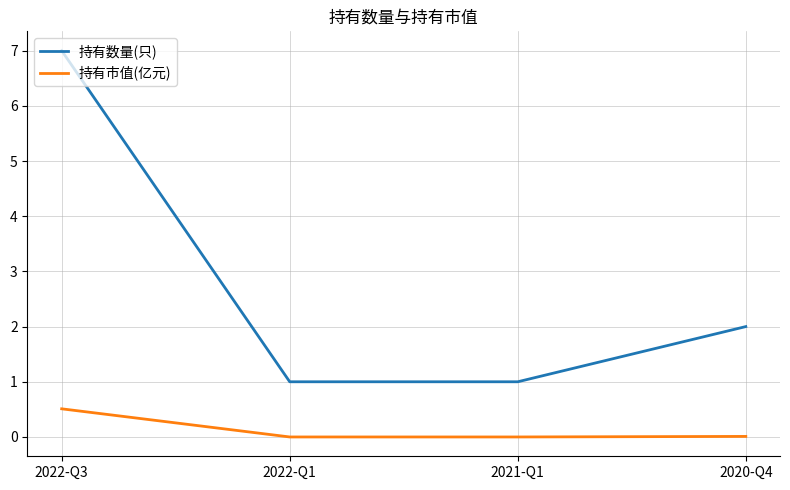

How many lines are shown in the chart?

2